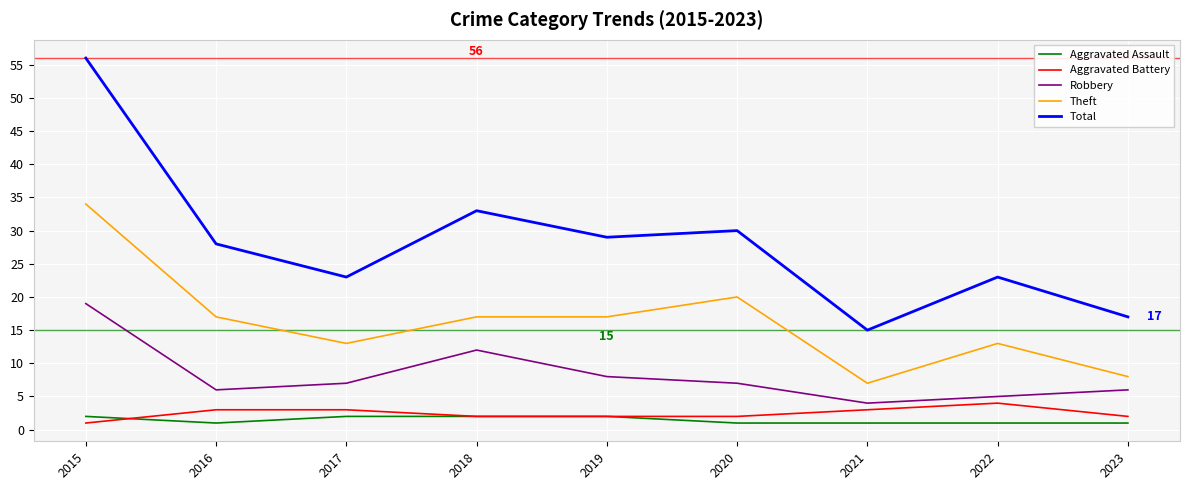

At which category is the sum across all series the highest?

2015